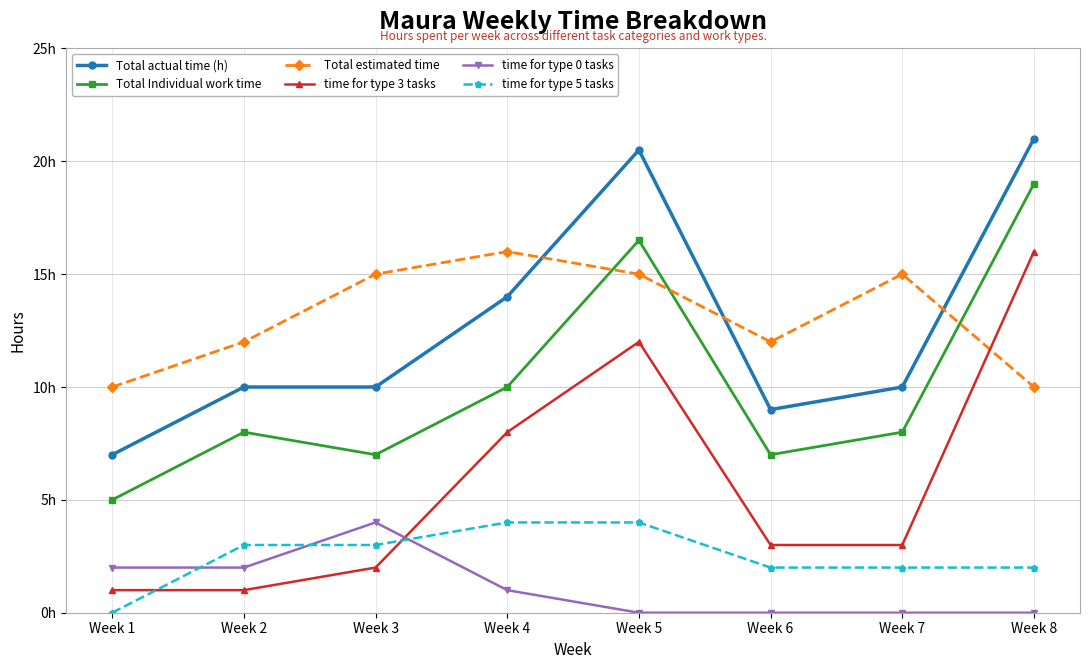

What is the sum of the Total Individual work time values at Week 7 and Week 5?

24.5